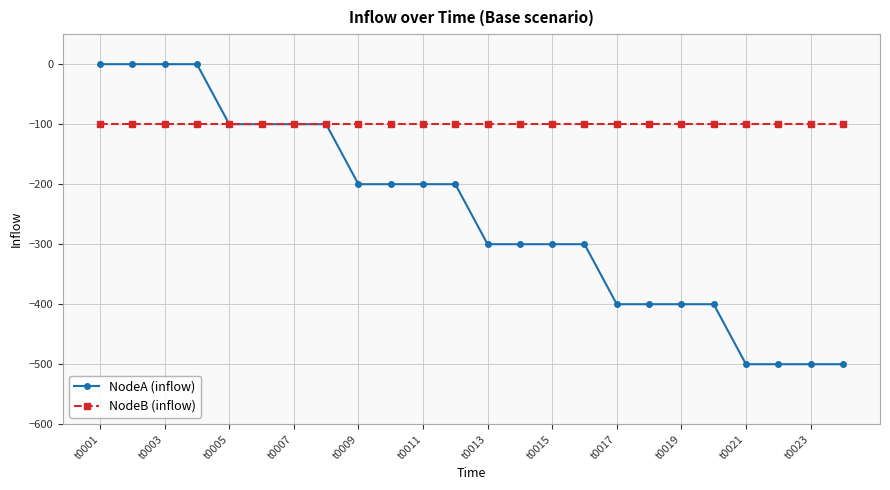

Reading left to right, transcribe all the data shown in this chart.

NodeA (inflow): 0	0	0	0	-100	-100	-100	-100	-200	-200	-200	-200	-300	-300	-300	-300	-400	-400	-400	-400	-500	-500	-500	-500
NodeB (inflow): -100	-100	-100	-100	-100	-100	-100	-100	-100	-100	-100	-100	-100	-100	-100	-100	-100	-100	-100	-100	-100	-100	-100	-100